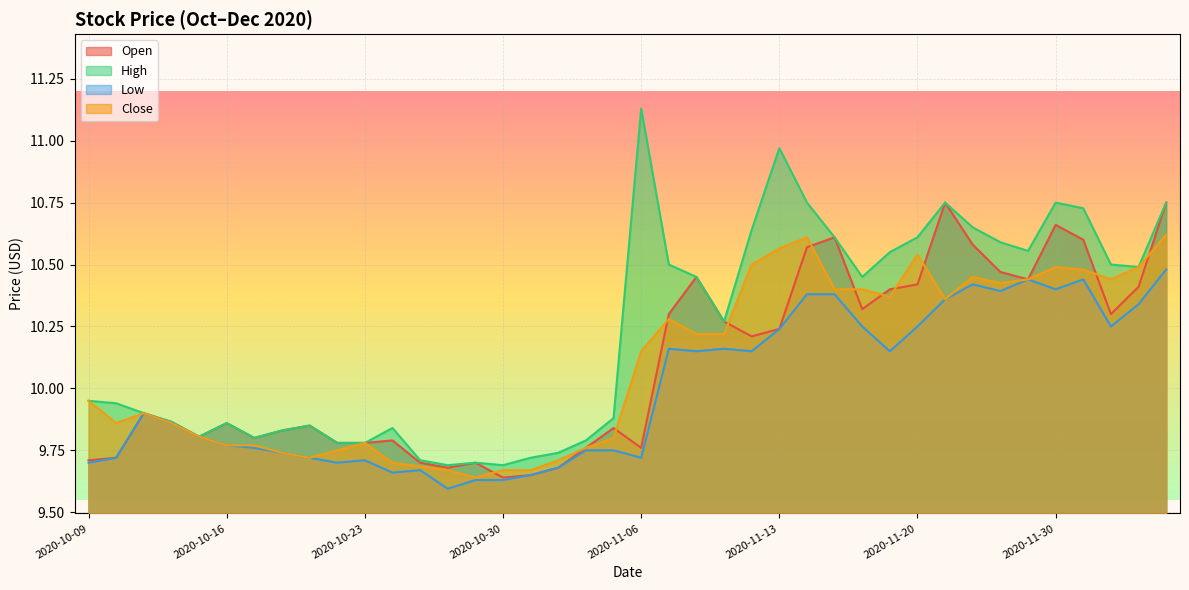

At which category does Close reach its first local peak?

2020-10-13